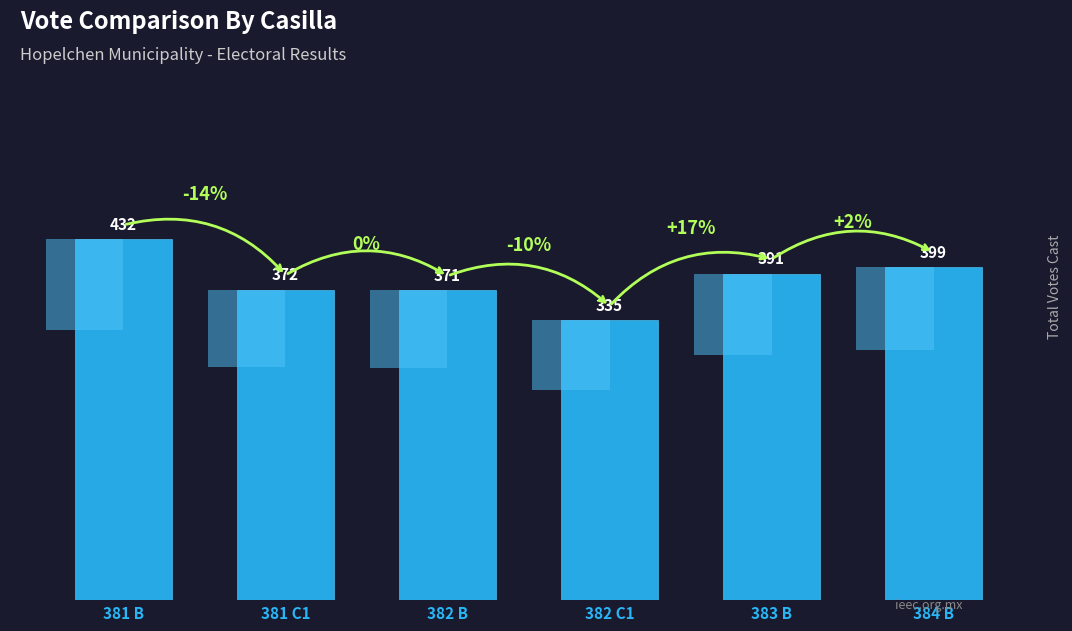

What is the label of the 3rd bar from the left?

382 B